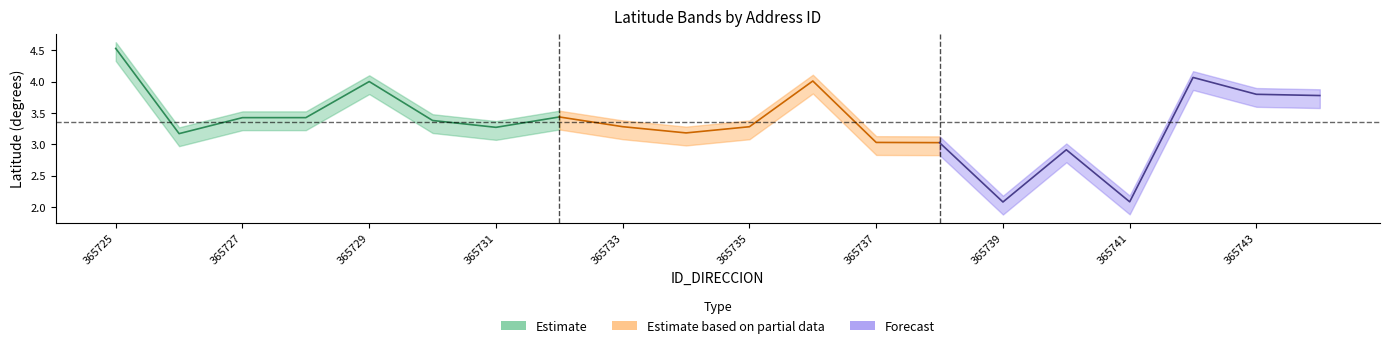

Is the value of LATITUD_mid at 365725 greater than the value of LATITUD_lower at 365740?

Yes